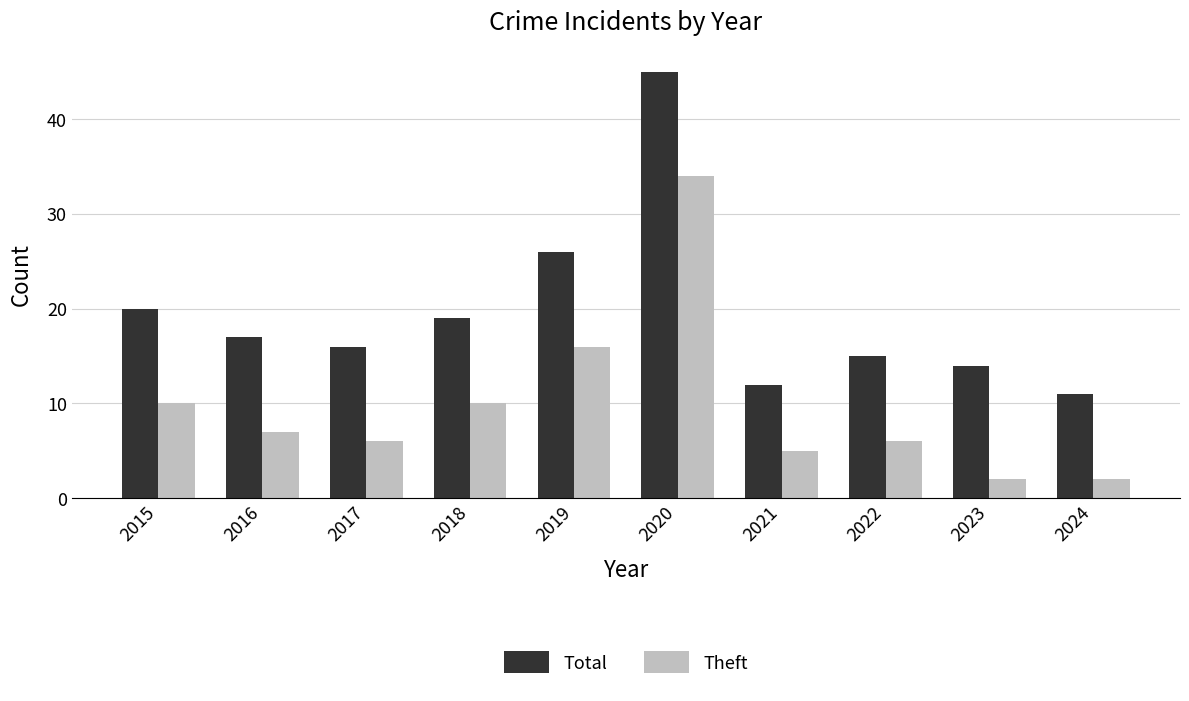

What is the value of the Theft bar at the 8th from the left?

6